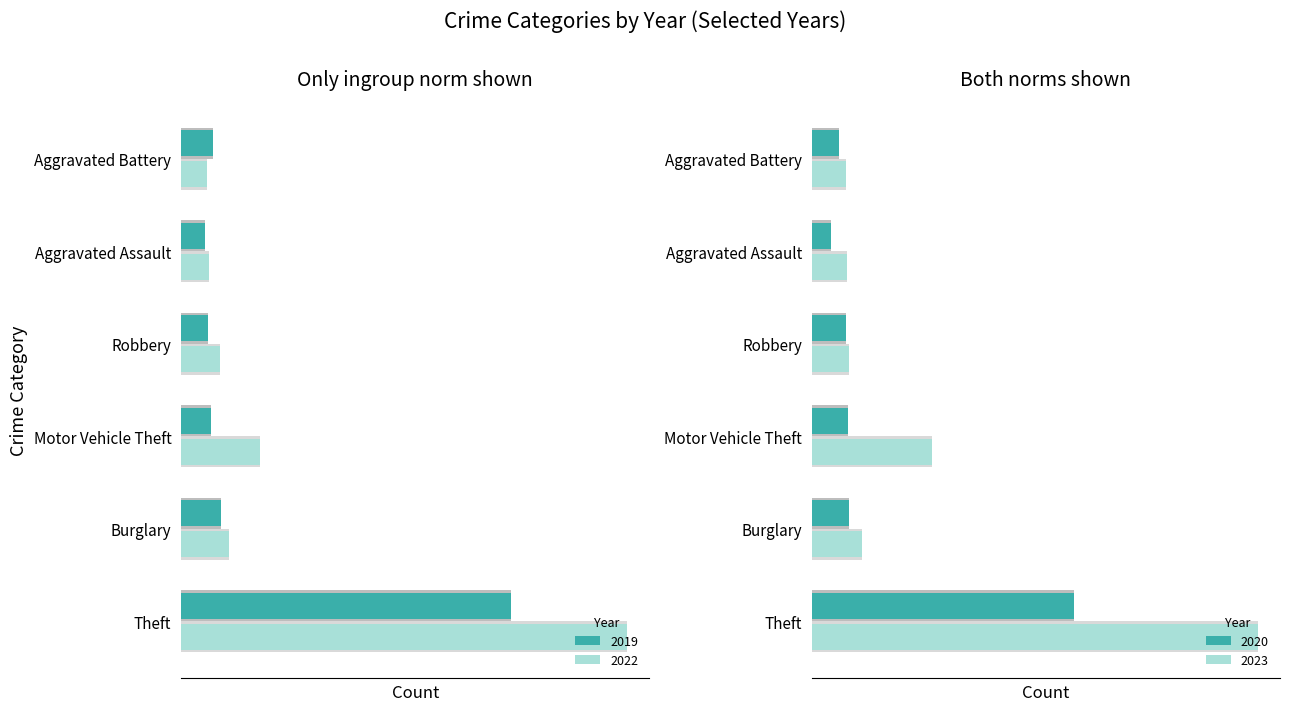

What is the difference between the maximum and minimum values in the Aggravated Assault series?

63